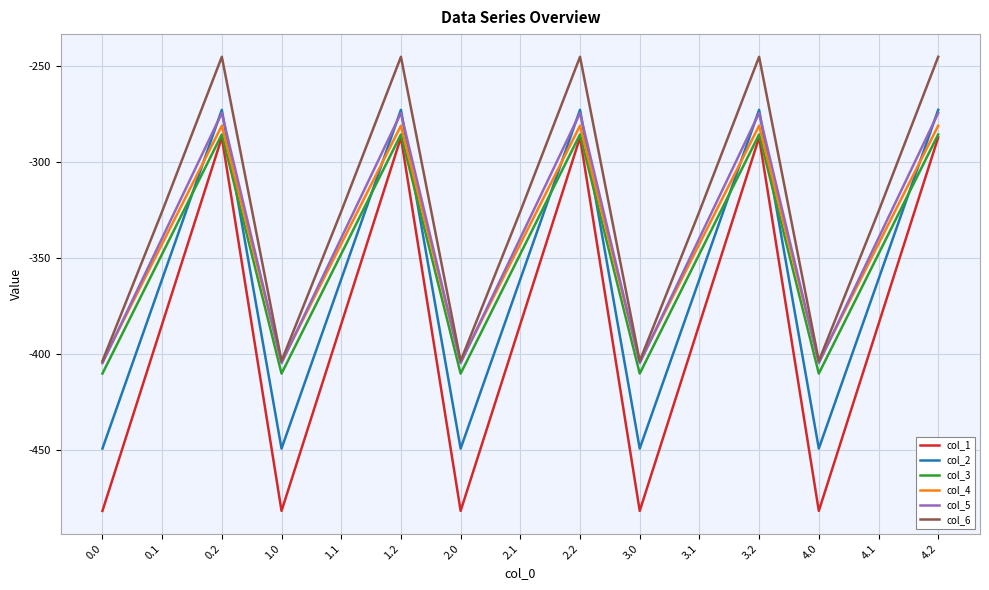

The value of col_6 at 3.2 is -245.0. True or false?

True